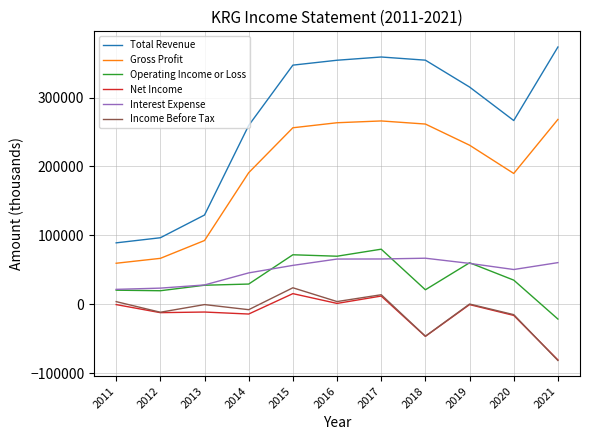

Is it true that Operating Income or Loss equals 29300 at 2014?

True